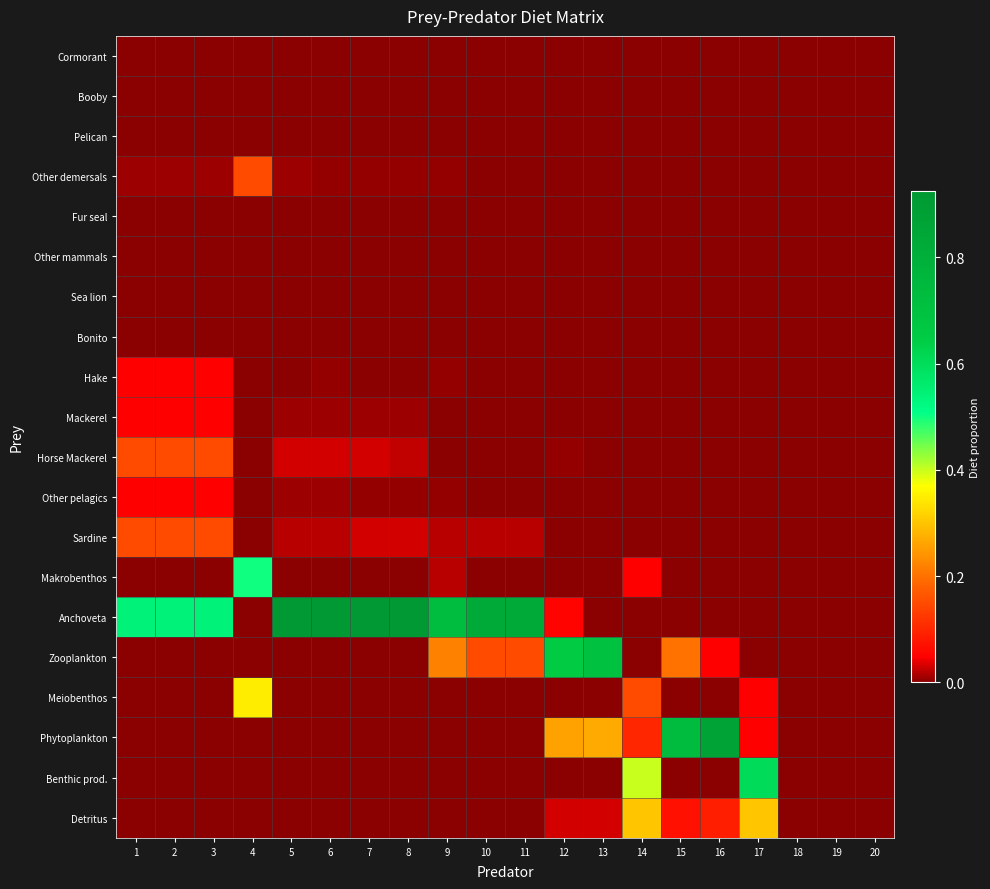

Reading left to right, list all the values displayed in this chart.

Cormorant: 1=0.0	2=0.0	3=0.0	4=0.0	5=0.0	6=0.0	7=0.0	8=0.0	9=0.0	10=0.0	11=0.0	12=0.0	13=0.0	14=0.0	15=0.0	16=0.0	17=0.0	18=0.0	19=0.0	20=0.0
Booby: 1=0.0	2=0.0	3=0.0	4=0.0	5=0.0	6=0.0	7=0.0	8=0.0	9=0.0	10=0.0	11=0.0	12=0.0	13=0.0	14=0.0	15=0.0	16=0.0	17=0.0	18=0.0	19=0.0	20=0.0
Pelican: 1=0.0	2=0.0	3=0.0	4=0.0	5=0.0	6=0.0	7=0.0	8=0.0	9=0.0	10=0.0	11=0.0	12=0.0	13=0.0	14=0.0	15=0.0	16=0.0	17=0.0	18=0.0	19=0.0	20=0.0
Other demersals: 1=0.0	2=0.0	3=0.0	4=0.1	5=0.0	6=0.0	7=0.0	8=0.0	9=0.0	10=0.0	11=0.0	12=0.0	13=0.0	14=0.0	15=0.0	16=0.0	17=0.0	18=0.0	19=0.0	20=0.0
Fur seal: 1=0.0	2=0.0	3=0.0	4=0.0	5=0.0	6=0.0	7=0.0	8=0.0	9=0.0	10=0.0	11=0.0	12=0.0	13=0.0	14=0.0	15=0.0	16=0.0	17=0.0	18=0.0	19=0.0	20=0.0
Other mammals: 1=0.0	2=0.0	3=0.0	4=0.0	5=0.0	6=0.0	7=0.0	8=0.0	9=0.0	10=0.0	11=0.0	12=0.0	13=0.0	14=0.0	15=0.0	16=0.0	17=0.0	18=0.0	19=0.0	20=0.0
Sea lion: 1=0.0	2=0.0	3=0.0	4=0.0	5=0.0	6=0.0	7=0.0	8=0.0	9=0.0	10=0.0	11=0.0	12=0.0	13=0.0	14=0.0	15=0.0	16=0.0	17=0.0	18=0.0	19=0.0	20=0.0
Bonito: 1=0.0	2=0.0	3=0.0	4=0.0	5=0.0	6=0.0	7=0.0	8=0.0	9=0.0	10=0.0	11=0.0	12=0.0	13=0.0	14=0.0	15=0.0	16=0.0	17=0.0	18=0.0	19=0.0	20=0.0
Hake: 1=0.0	2=0.0	3=0.0	4=0.0	5=0.0	6=0.0	7=0.0	8=0.0	9=0.0	10=0.0	11=0.0	12=0.0	13=0.0	14=0.0	15=0.0	16=0.0	17=0.0	18=0.0	19=0.0	20=0.0
Mackerel: 1=0.0	2=0.0	3=0.0	4=0.0	5=0.0	6=0.0	7=0.0	8=0.0	9=0.0	10=0.0	11=0.0	12=0.0	13=0.0	14=0.0	15=0.0	16=0.0	17=0.0	18=0.0	19=0.0	20=0.0
Horse Mackerel: 1=0.1	2=0.1	3=0.1	4=0.0	5=0.0	6=0.0	7=0.0	8=0.0	9=0.0	10=0.0	11=0.0	12=0.0	13=0.0	14=0.0	15=0.0	16=0.0	17=0.0	18=0.0	19=0.0	20=0.0
Other pelagics: 1=0.0	2=0.0	3=0.0	4=0.0	5=0.0	6=0.0	7=0.0	8=0.0	9=0.0	10=0.0	11=0.0	12=0.0	13=0.0	14=0.0	15=0.0	16=0.0	17=0.0	18=0.0	19=0.0	20=0.0
Sardine: 1=0.1	2=0.1	3=0.1	4=0.0	5=0.0	6=0.0	7=0.0	8=0.0	9=0.0	10=0.0	11=0.0	12=0.0	13=0.0	14=0.0	15=0.0	16=0.0	17=0.0	18=0.0	19=0.0	20=0.0
Makrobenthos: 1=0.0	2=0.0	3=0.0	4=0.5	5=0.0	6=0.0	7=0.0	8=0.0	9=0.0	10=0.0	11=0.0	12=0.0	13=0.0	14=0.1	15=0.0	16=0.0	17=0.0	18=0.0	19=0.0	20=0.0
Anchoveta: 1=0.5	2=0.5	3=0.5	4=0.0	5=0.9	6=0.9	7=0.9	8=0.9	9=0.7	10=0.8	11=0.8	12=0.1	13=0.0	14=0.0	15=0.0	16=0.0	17=0.0	18=0.0	19=0.0	20=0.0
Zooplankton: 1=0.0	2=0.0	3=0.0	4=0.0	5=0.0	6=0.0	7=0.0	8=0.0	9=0.2	10=0.1	11=0.1	12=0.7	13=0.7	14=0.0	15=0.2	16=0.1	17=0.0	18=0.0	19=0.0	20=0.0
Meiobenthos: 1=0.0	2=0.0	3=0.0	4=0.3	5=0.0	6=0.0	7=0.0	8=0.0	9=0.0	10=0.0	11=0.0	12=0.0	13=0.0	14=0.1	15=0.0	16=0.0	17=0.1	18=0.0	19=0.0	20=0.0
Phytoplankton: 1=0.0	2=0.0	3=0.0	4=0.0	5=0.0	6=0.0	7=0.0	8=0.0	9=0.0	10=0.0	11=0.0	12=0.3	13=0.3	14=0.1	15=0.7	16=0.9	17=0.1	18=0.0	19=0.0	20=0.0
Benthic prod.: 1=0.0	2=0.0	3=0.0	4=0.0	5=0.0	6=0.0	7=0.0	8=0.0	9=0.0	10=0.0	11=0.0	12=0.0	13=0.0	14=0.4	15=0.0	16=0.0	17=0.6	18=0.0	19=0.0	20=0.0
Detritus: 1=0.0	2=0.0	3=0.0	4=0.0	5=0.0	6=0.0	7=0.0	8=0.0	9=0.0	10=0.0	11=0.0	12=0.0	13=0.0	14=0.3	15=0.1	16=0.1	17=0.3	18=0.0	19=0.0	20=0.0